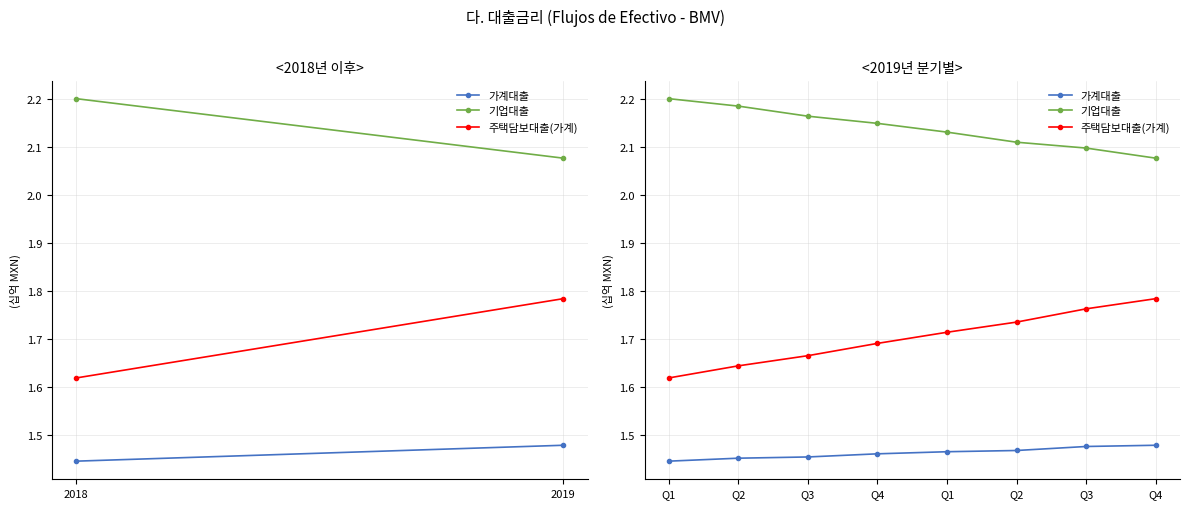

What are all the series names shown in the legend?

가계대출, 기업대출, 주택담보대출(가계)